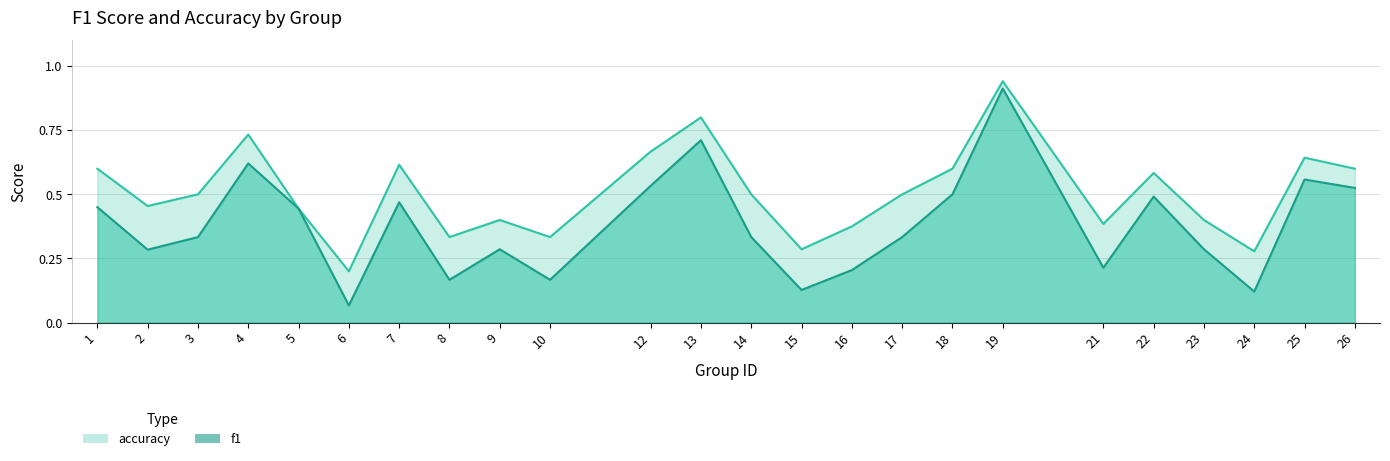

What is the spread (max minus min) of values at 18?

0.1